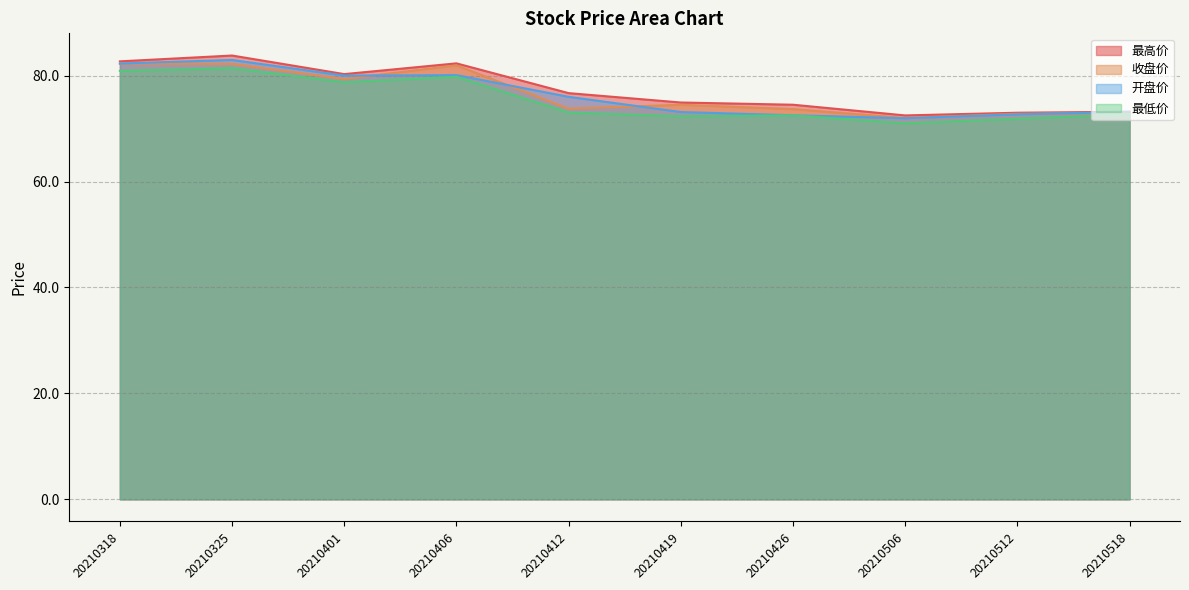

At which category does 最低价 reach its first local valley?

20210401